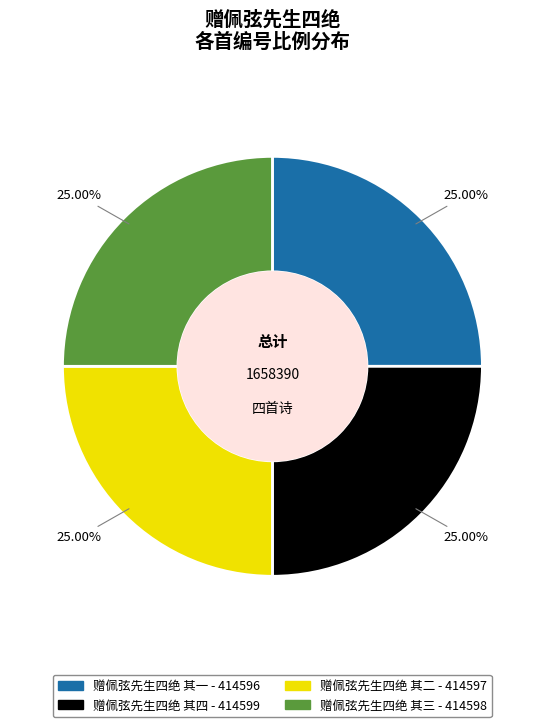

How many slices are in this pie chart?

4